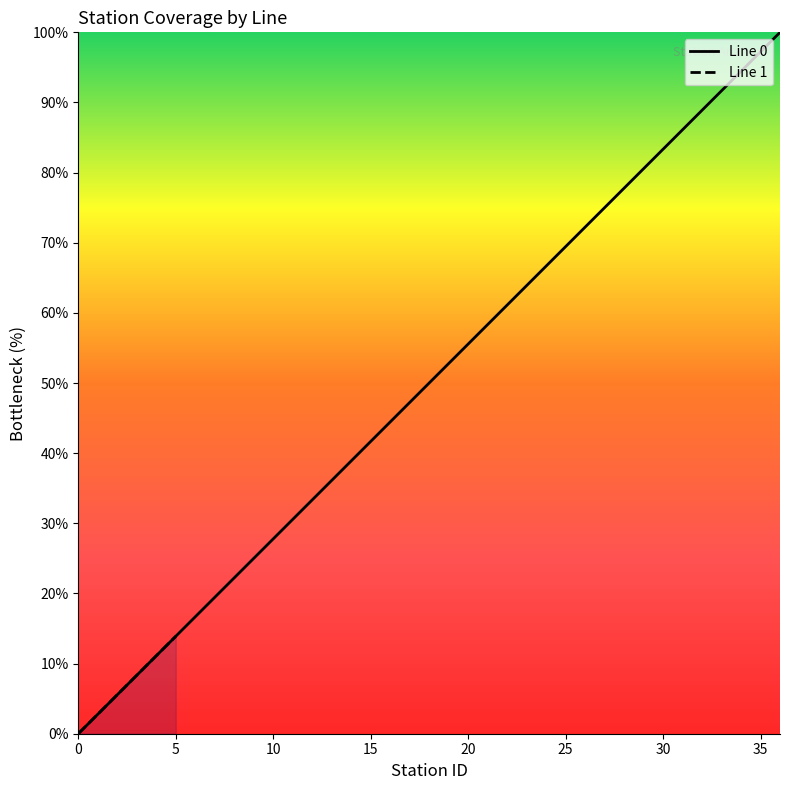

How many series are shown in this chart?

1